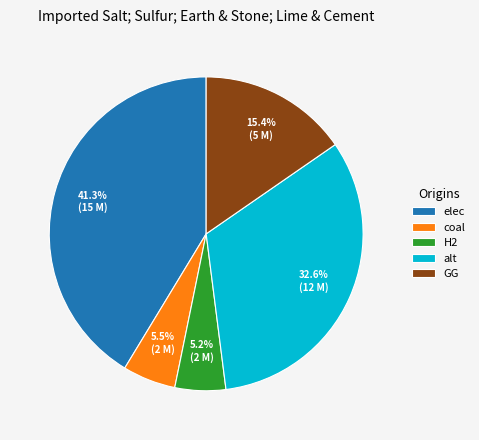

How many segments does this pie chart have?

5